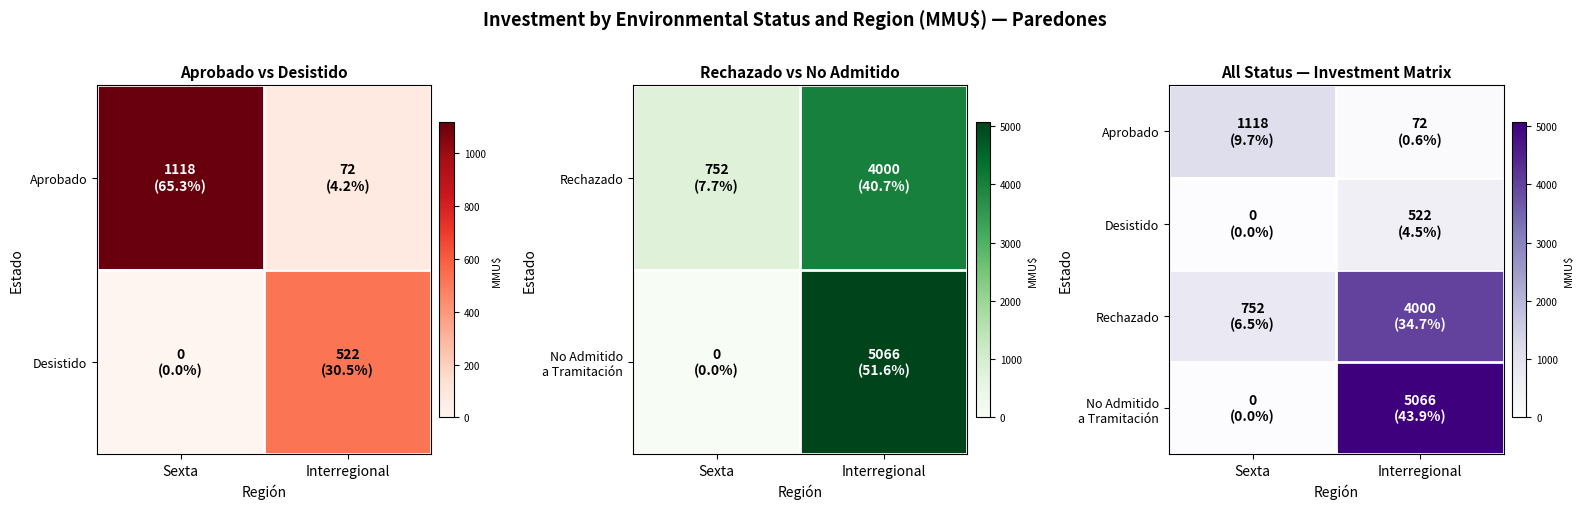

The Desistido series shows 214 at Sexta. True or false?

False